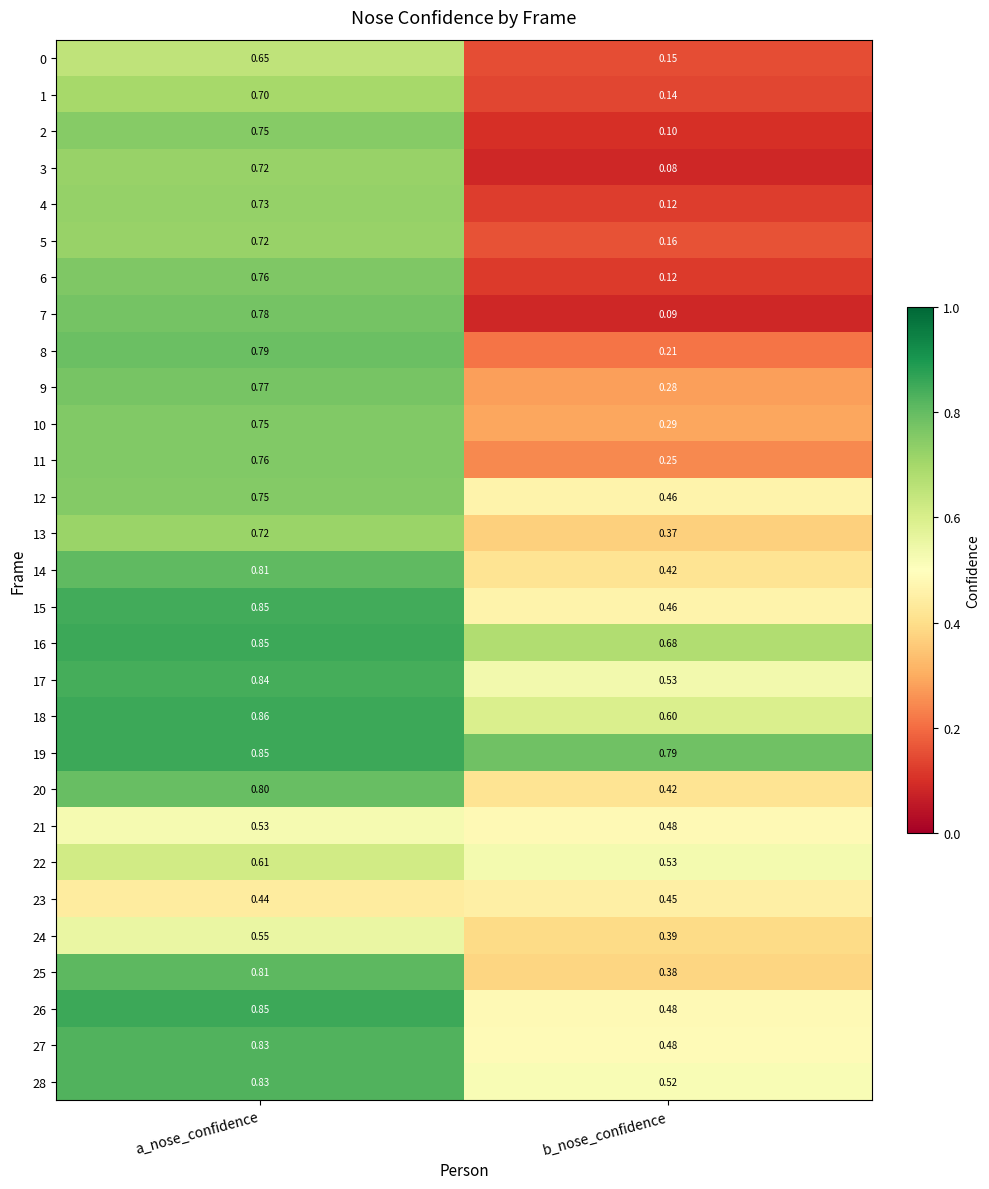

Count the number of categories in the chart.

2